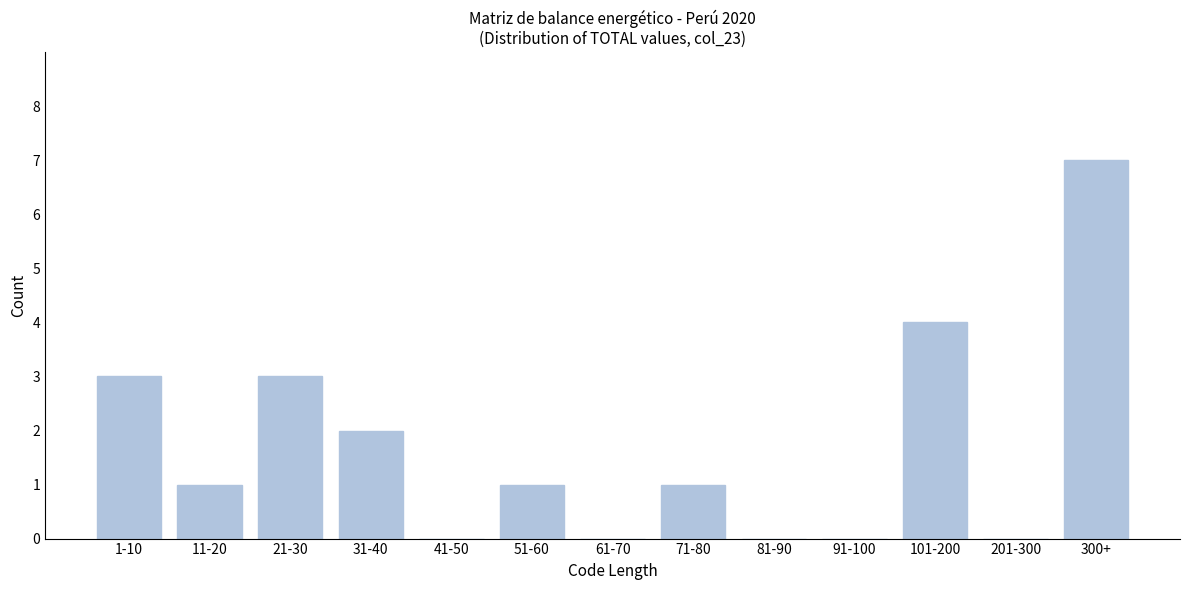

Reading left to right, list all the values displayed in this chart.

1-10=3	11-20=1	21-30=3	31-40=2	41-50=0	51-60=1	61-70=0	71-80=1	81-90=0	91-100=0	101-200=4	201-300=0	300+=7